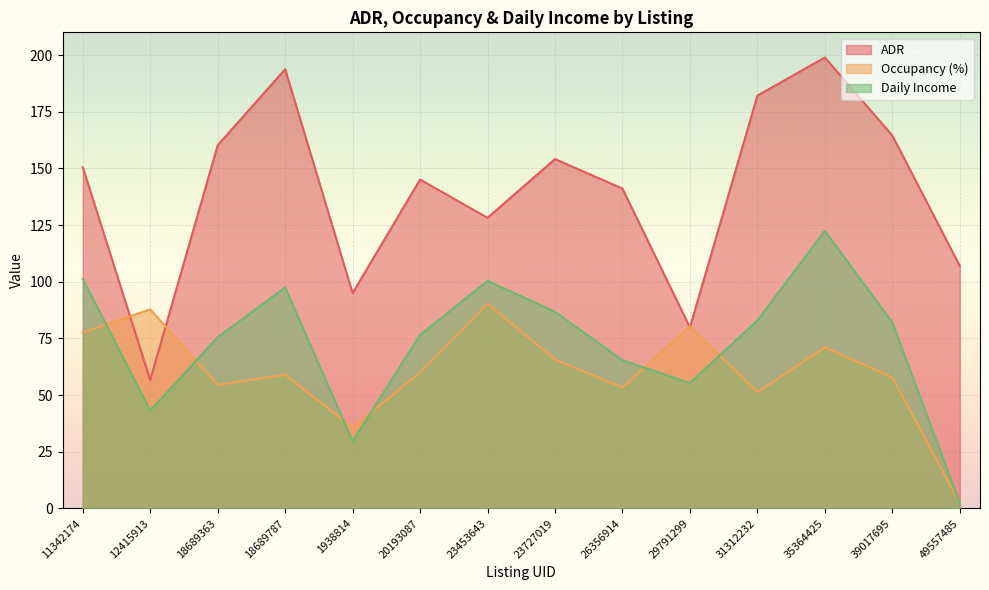

In Daily Income, how many points are lower than both neighbors (excluding endpoints)?

3